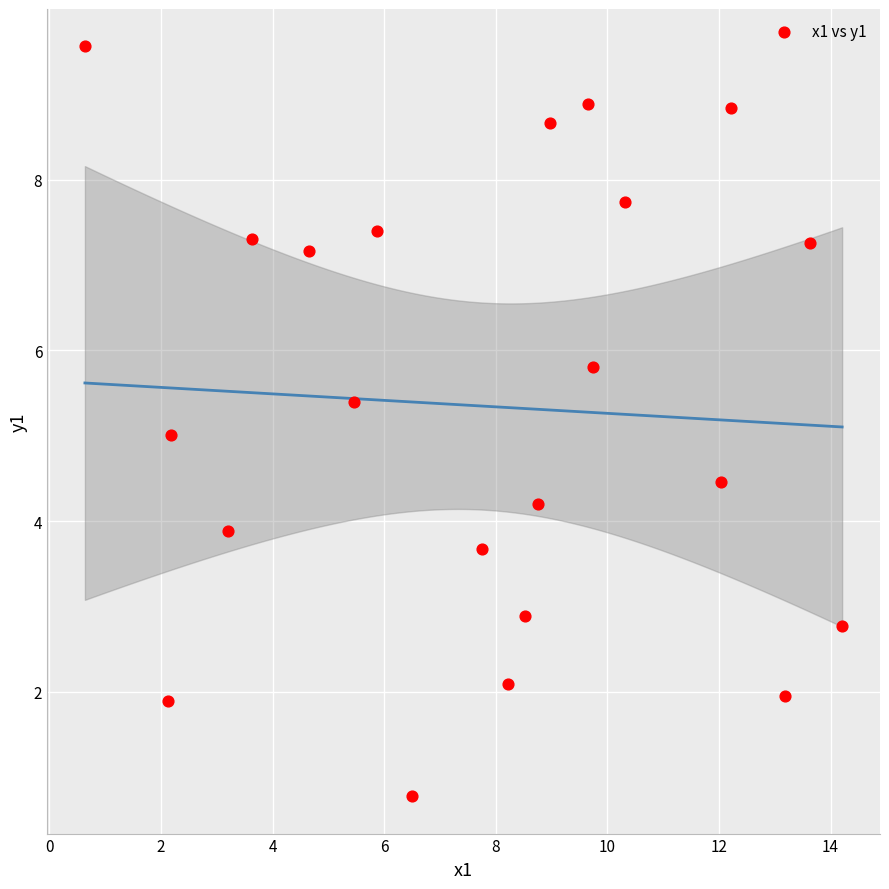

What is the range of X values (max minus min)?

13.6